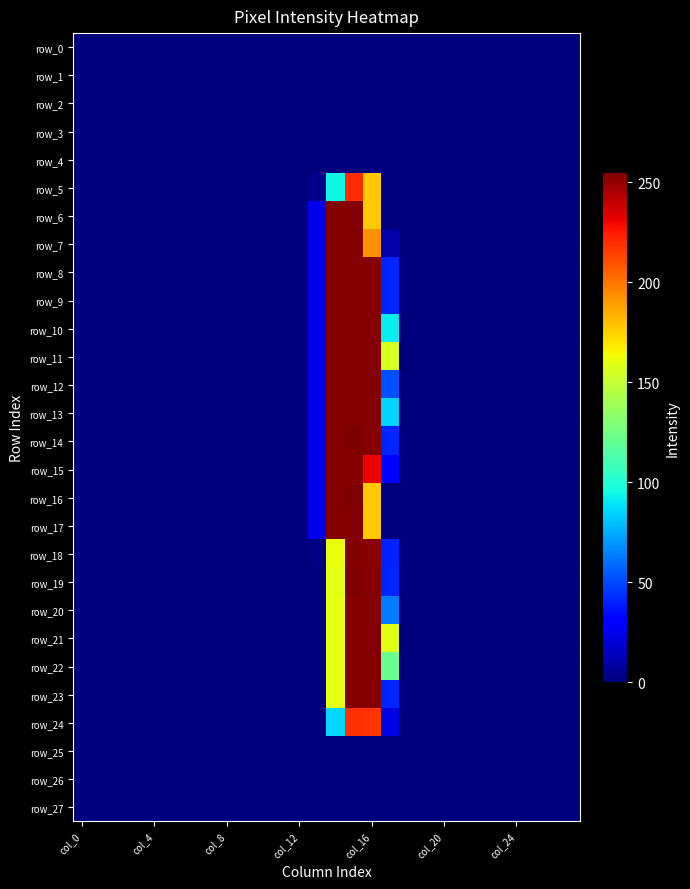

Reading left to right, transcribe all the data shown in this chart.

row_0: 0	0	0	0	0	0	0	0	0	0	0	0	0	0	0	0	0	0	0	0	0	0	0	0	0	0	0	0
row_1: 0	0	0	0	0	0	0	0	0	0	0	0	0	0	0	0	0	0	0	0	0	0	0	0	0	0	0	0
row_2: 0	0	0	0	0	0	0	0	0	0	0	0	0	0	0	0	0	0	0	0	0	0	0	0	0	0	0	0
row_3: 0	0	0	0	0	0	0	0	0	0	0	0	0	0	0	0	0	0	0	0	0	0	0	0	0	0	0	0
row_4: 0	0	0	0	0	0	0	0	0	0	0	0	0	0	0	0	0	0	0	0	0	0	0	0	0	0	0	0
row_5: 0	0	0	0	0	0	0	0	0	0	0	0	0	2	94	220	178	0	0	0	0	0	0	0	0	0	0	0
row_6: 0	0	0	0	0	0	0	0	0	0	0	0	0	24	254	254	177	0	0	0	0	0	0	0	0	0	0	0
row_7: 0	0	0	0	0	0	0	0	0	0	0	0	0	24	254	254	193	9	0	0	0	0	0	0	0	0	0	0
row_8: 0	0	0	0	0	0	0	0	0	0	0	0	0	24	254	254	254	41	0	0	0	0	0	0	0	0	0	0
row_9: 0	0	0	0	0	0	0	0	0	0	0	0	0	24	254	254	254	41	0	0	0	0	0	0	0	0	0	0
row_10: 0	0	0	0	0	0	0	0	0	0	0	0	0	24	254	254	254	91	0	0	0	0	0	0	0	0	0	0
row_11: 0	0	0	0	0	0	0	0	0	0	0	0	0	24	254	254	254	156	0	0	0	0	0	0	0	0	0	0
row_12: 0	0	0	0	0	0	0	0	0	0	0	0	0	24	254	254	254	52	0	0	0	0	0	0	0	0	0	0
row_13: 0	0	0	0	0	0	0	0	0	0	0	0	0	24	254	254	254	85	0	0	0	0	0	0	0	0	0	0
row_14: 0	0	0	0	0	0	0	0	0	0	0	0	0	24	254	255	254	41	0	0	0	0	0	0	0	0	0	0
row_15: 0	0	0	0	0	0	0	0	0	0	0	0	0	24	254	254	231	29	0	0	0	0	0	0	0	0	0	0
row_16: 0	0	0	0	0	0	0	0	0	0	0	0	0	24	254	255	177	0	0	0	0	0	0	0	0	0	0	0
row_17: 0	0	0	0	0	0	0	0	0	0	0	0	0	24	254	254	177	0	0	0	0	0	0	0	0	0	0	0
row_18: 0	0	0	0	0	0	0	0	0	0	0	0	0	1	162	254	253	40	0	0	0	0	0	0	0	0	0	0
row_19: 0	0	0	0	0	0	0	0	0	0	0	0	0	0	160	255	254	41	0	0	0	0	0	0	0	0	0	0
row_20: 0	0	0	0	0	0	0	0	0	0	0	0	0	0	160	254	254	63	0	0	0	0	0	0	0	0	0	0
row_21: 0	0	0	0	0	0	0	0	0	0	0	0	0	0	160	254	254	159	0	0	0	0	0	0	0	0	0	0
row_22: 0	0	0	0	0	0	0	0	0	0	0	0	0	0	160	254	254	121	0	0	0	0	0	0	0	0	0	0
row_23: 0	0	0	0	0	0	0	0	0	0	0	0	0	0	160	254	254	41	0	0	0	0	0	0	0	0	0	0
row_24: 0	0	0	0	0	0	0	0	0	0	0	0	0	0	86	219	218	22	0	0	0	0	0	0	0	0	0	0
row_25: 0	0	0	0	0	0	0	0	0	0	0	0	0	0	0	0	0	0	0	0	0	0	0	0	0	0	0	0
row_26: 0	0	0	0	0	0	0	0	0	0	0	0	0	0	0	0	0	0	0	0	0	0	0	0	0	0	0	0
row_27: 0	0	0	0	0	0	0	0	0	0	0	0	0	0	0	0	0	0	0	0	0	0	0	0	0	0	0	0